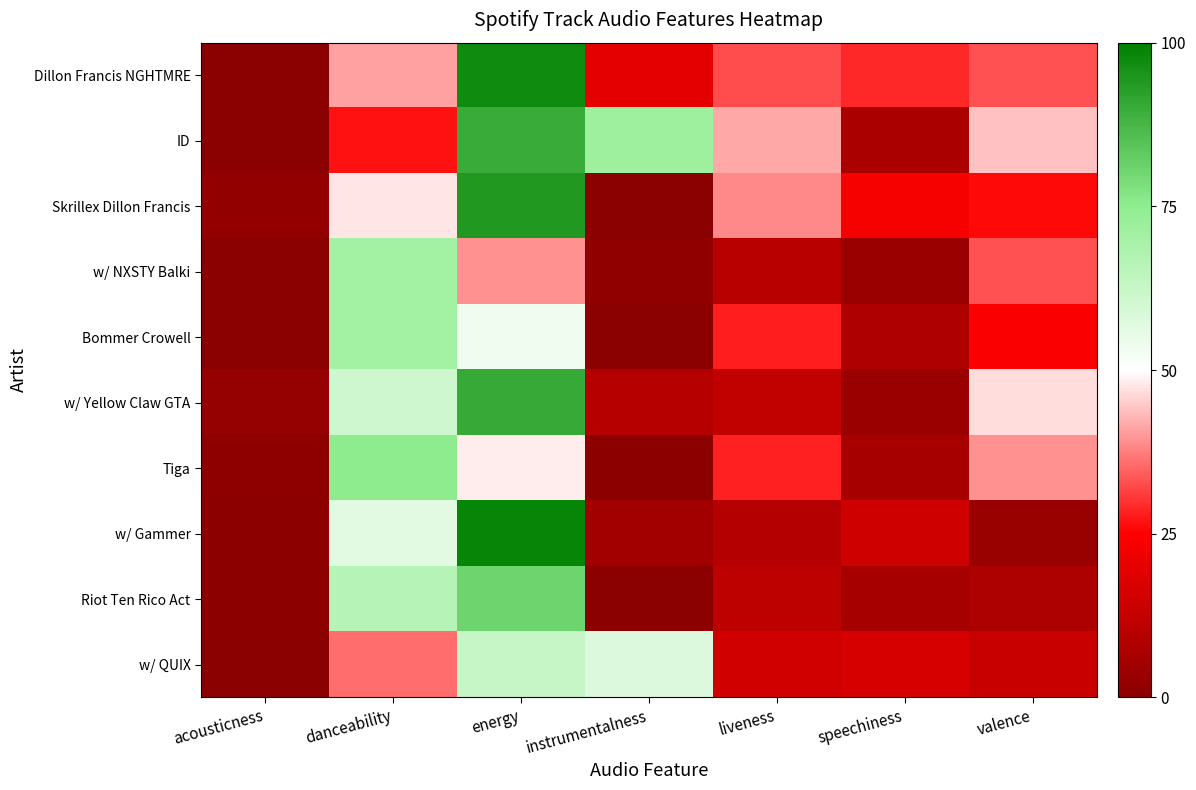

Reading left to right, extract all data points from this chart.

Dillon Francis NGHTMRE: acousticness=0.0	danceability=40.8	energy=97.1	instrumentalness=19.6	liveness=32.8	speechiness=29.1	valence=32.9
ID: acousticness=0.0	danceability=26.9	energy=90.1	instrumentalness=71.7	liveness=41.5	speechiness=7.2	valence=43.9
Skrillex Dillon Francis: acousticness=1.7	danceability=47.6	energy=93.8	instrumentalness=0.0	liveness=38.4	speechiness=23.4	valence=25.8
w/ NXSTY Balki: acousticness=0.1	danceability=70.6	energy=39.1	instrumentalness=1.2	liveness=9.9	speechiness=3.9	valence=33.1
Bommer Crowell: acousticness=0.0	danceability=70.6	energy=53.3	instrumentalness=0.0	liveness=27.8	speechiness=8.2	valence=24.5
w/ Yellow Claw GTA: acousticness=2.5	danceability=60.8	energy=90.4	instrumentalness=9.7	liveness=12.1	speechiness=3.8	valence=46.8
Tiga: acousticness=1.0	danceability=75.0	energy=48.1	instrumentalness=0.4	liveness=28.5	speechiness=5.9	valence=39.1
w/ Gammer: acousticness=0.7	danceability=56.5	energy=98.8	instrumentalness=5.1	liveness=9.3	speechiness=14.5	valence=3.2
Riot Ten Rico Act: acousticness=0.6	danceability=66.1	energy=80.8	instrumentalness=0.0	liveness=11.2	speechiness=6.2	valence=7.4
w/ QUIX: acousticness=0.0	danceability=35.7	energy=62.7	instrumentalness=57.8	liveness=15.0	speechiness=16.5	valence=13.6